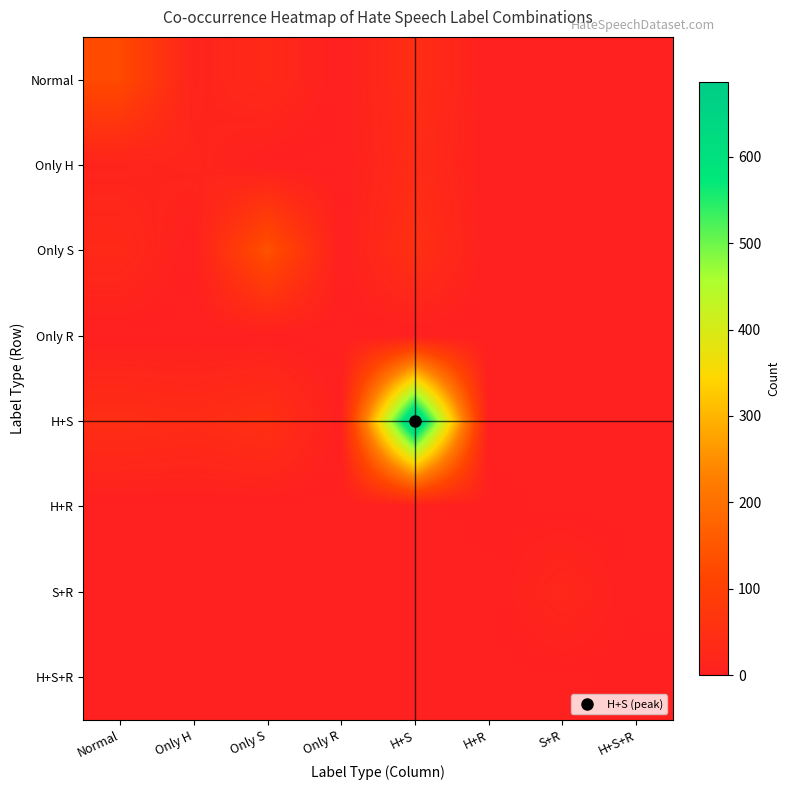

Between Normal and S+R, which series saw the biggest shift?

Normal